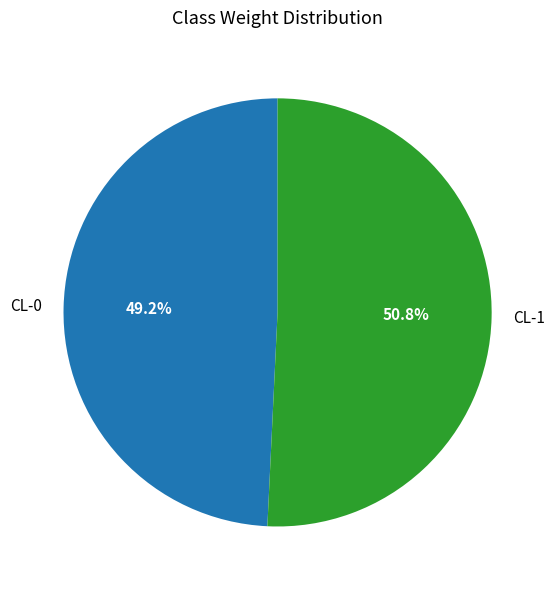

Which slice is the largest?

CL-1